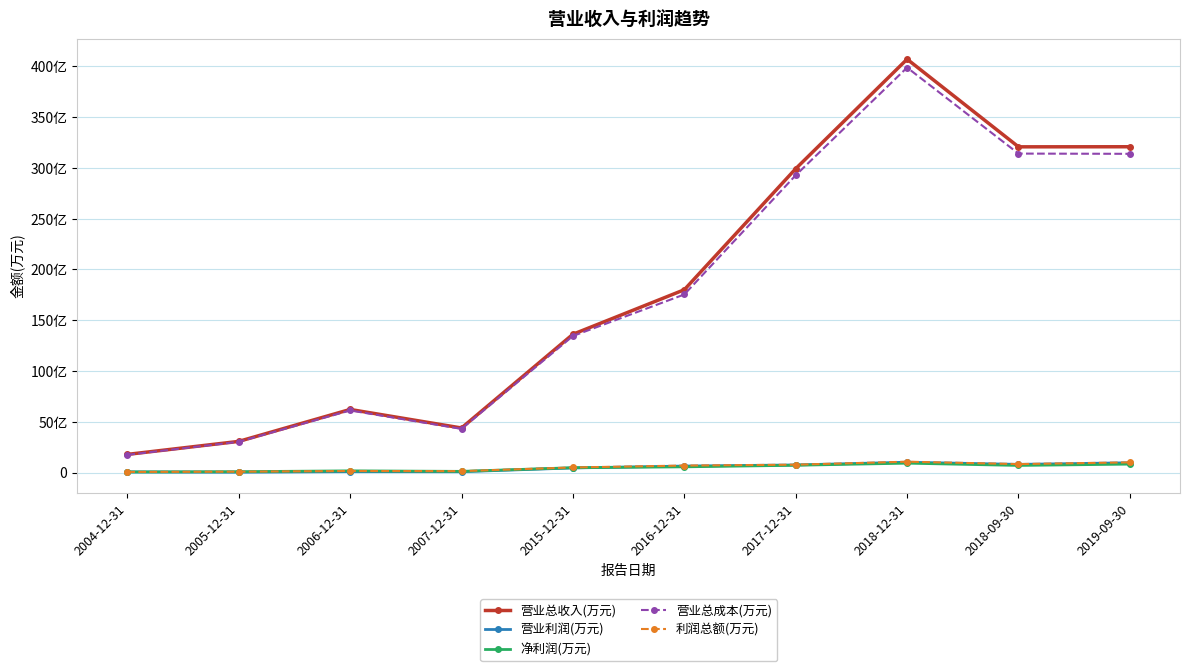

What are all the series names shown in the legend?

营业总收入(万元), 营业利润(万元), 净利润(万元), 营业总成本(万元), 利润总额(万元)